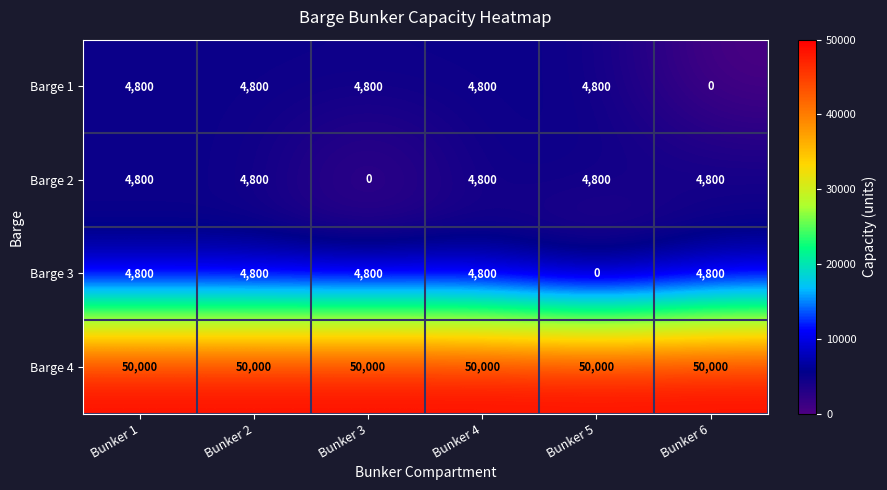

What is the difference between the maximum and minimum values in the Barge 1 series?

4800